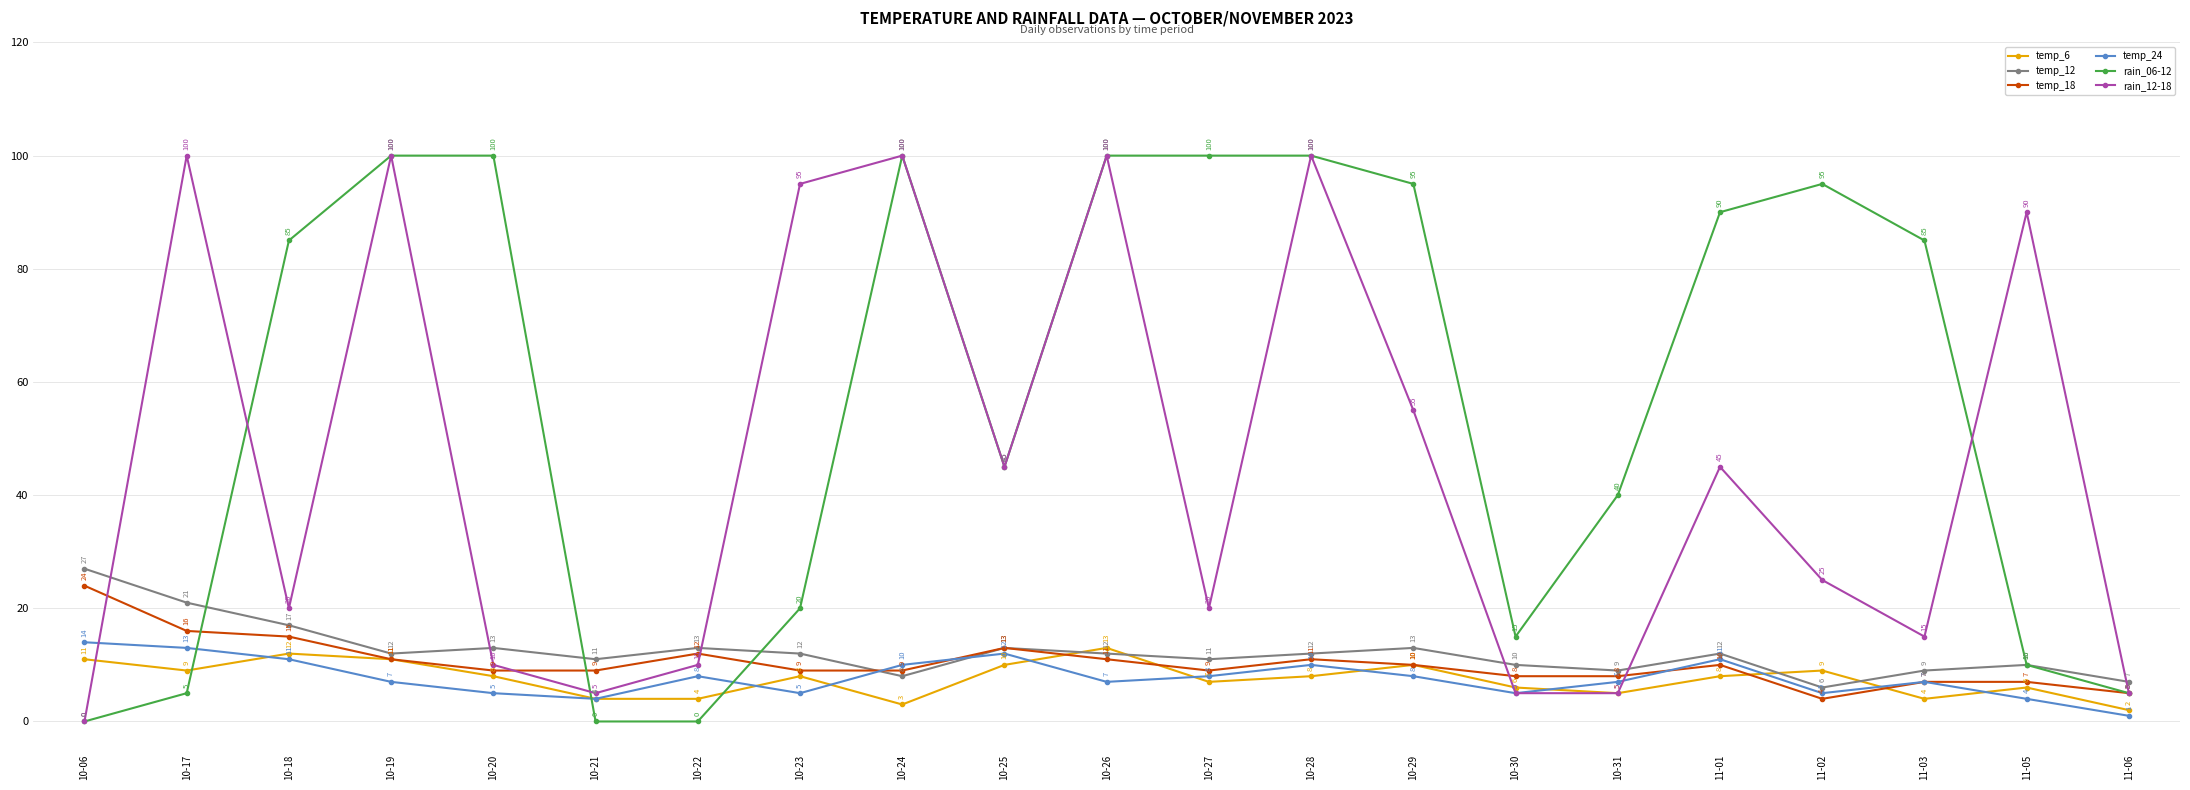

True or false: rain_12-18 has more than 0 points higher than both neighbors.

True